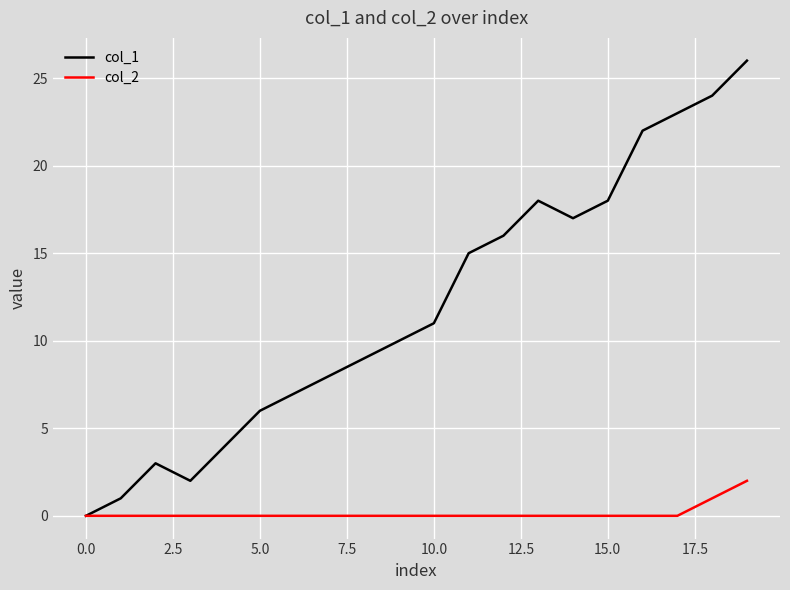

Which series has the largest total across all categories?

col_1